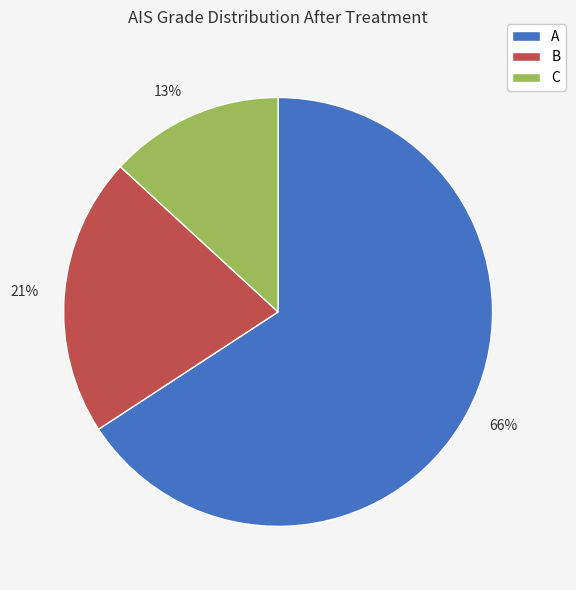

To the nearest percent, what portion does 13% represent?

13%